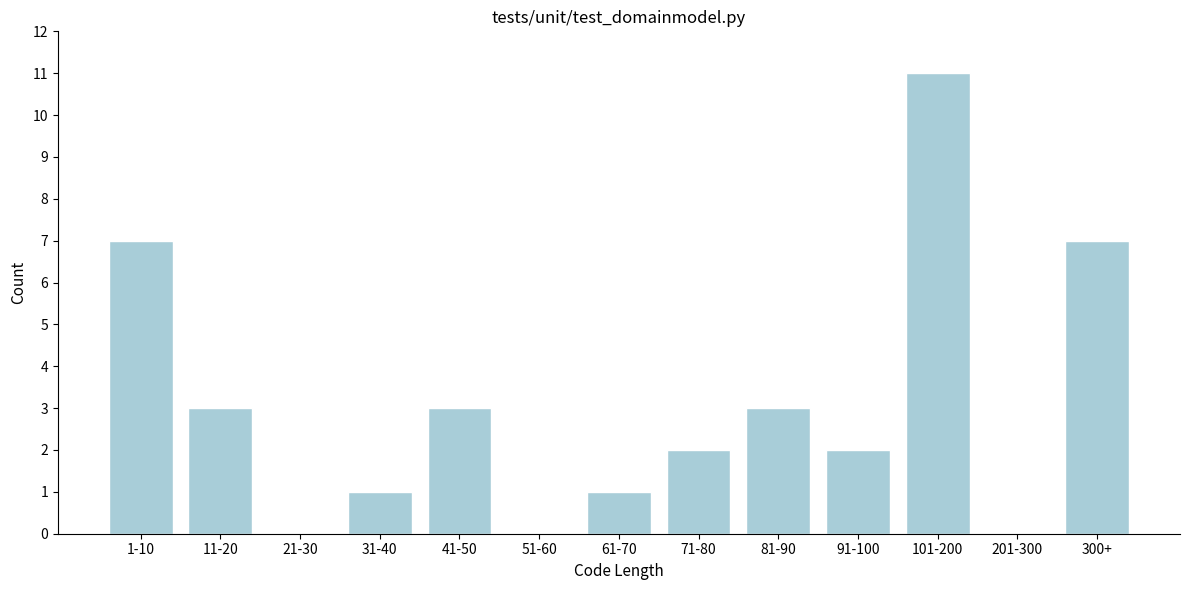

Reading right to left, extract all data points from this chart.

300+=7	201-300=0	101-200=11	91-100=2	81-90=3	71-80=2	61-70=1	51-60=0	41-50=3	31-40=1	21-30=0	11-20=3	1-10=7